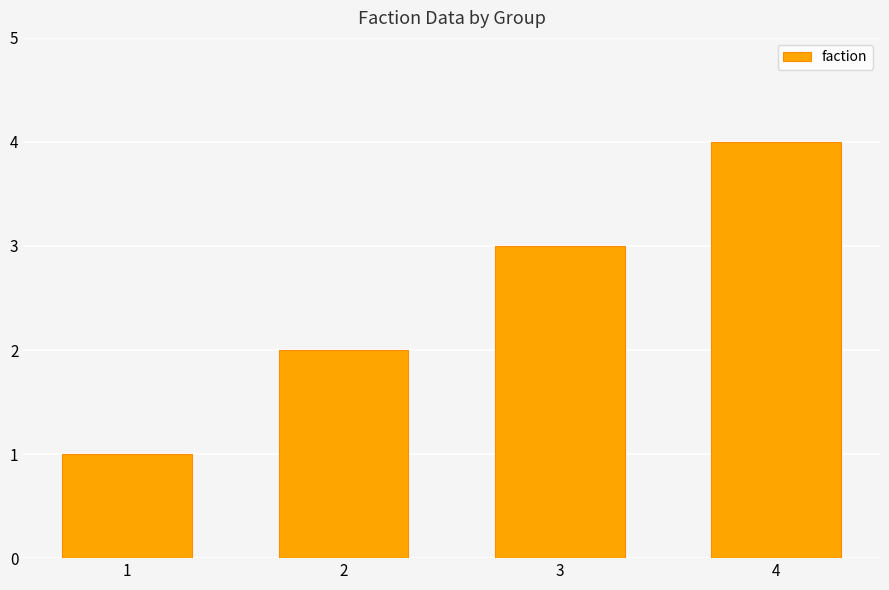

The value at 4 is 4. True or false?

True